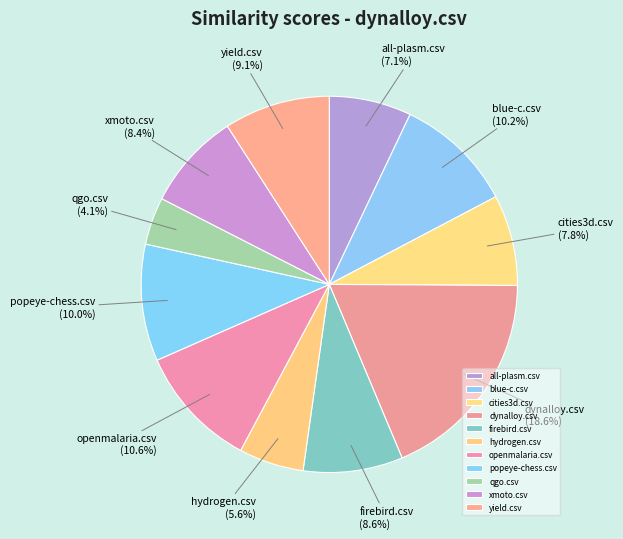

What is the smallest slice in the pie chart?

qgo.csv